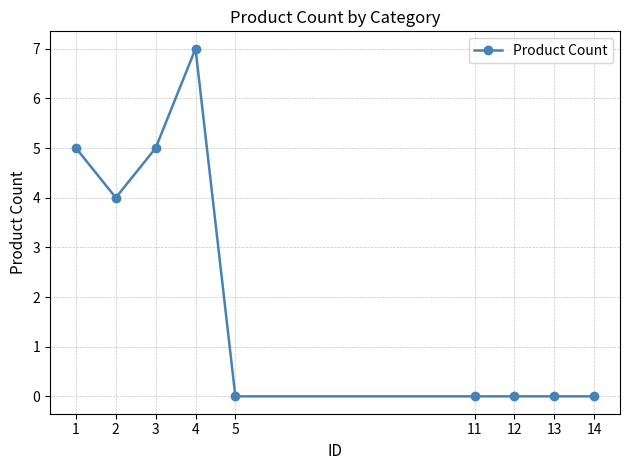

How many series are shown in this chart?

1